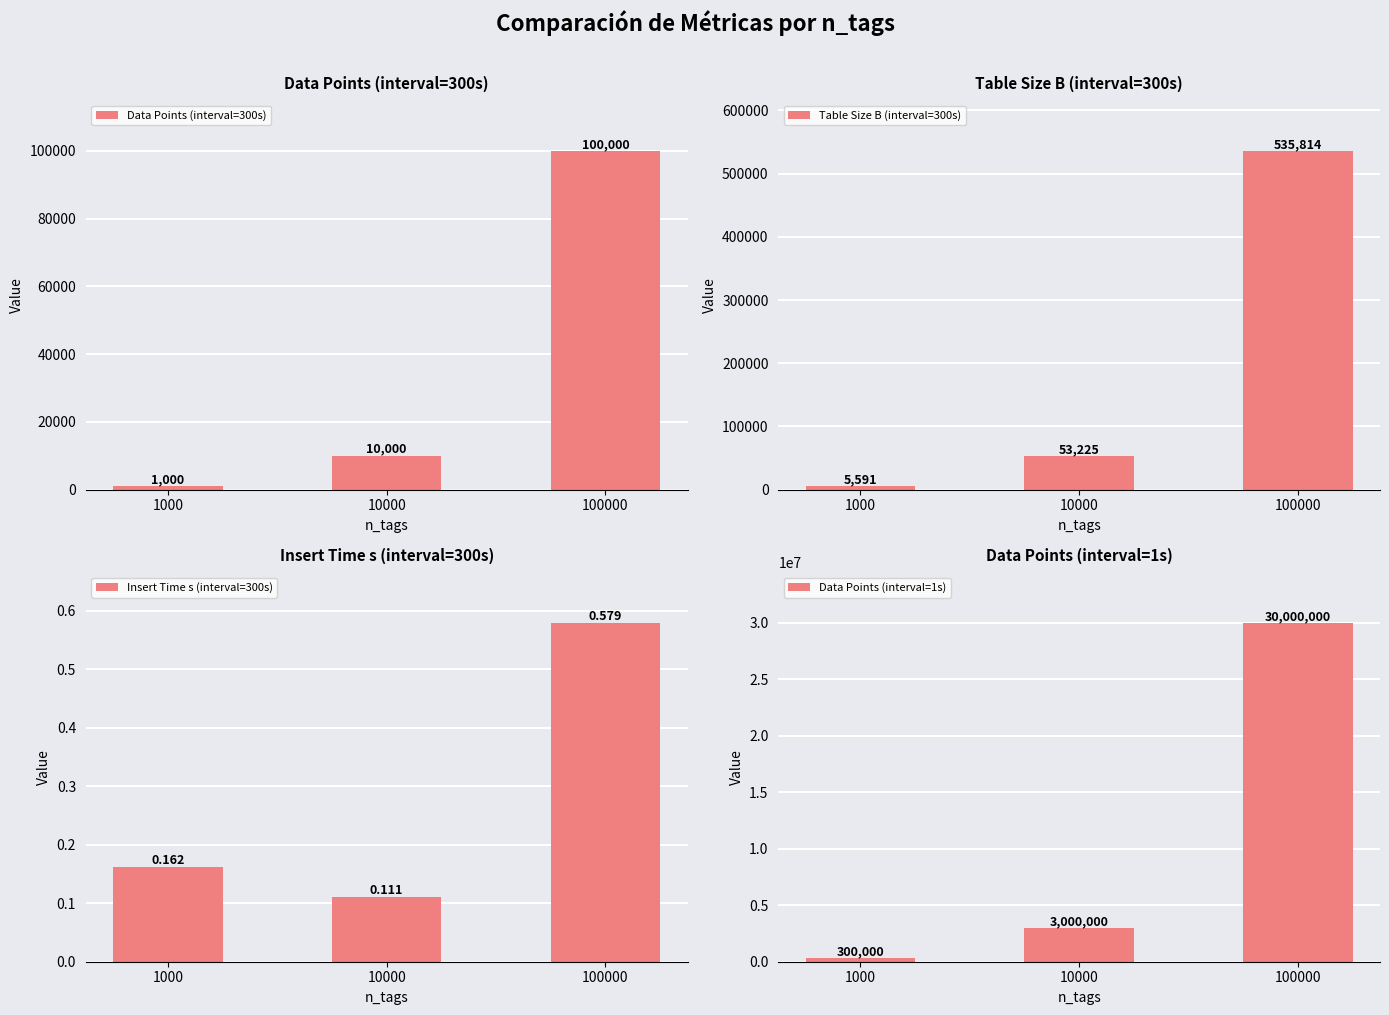

Between 1000 and 100000, which series saw the biggest shift?

Data Points (interval=1s)